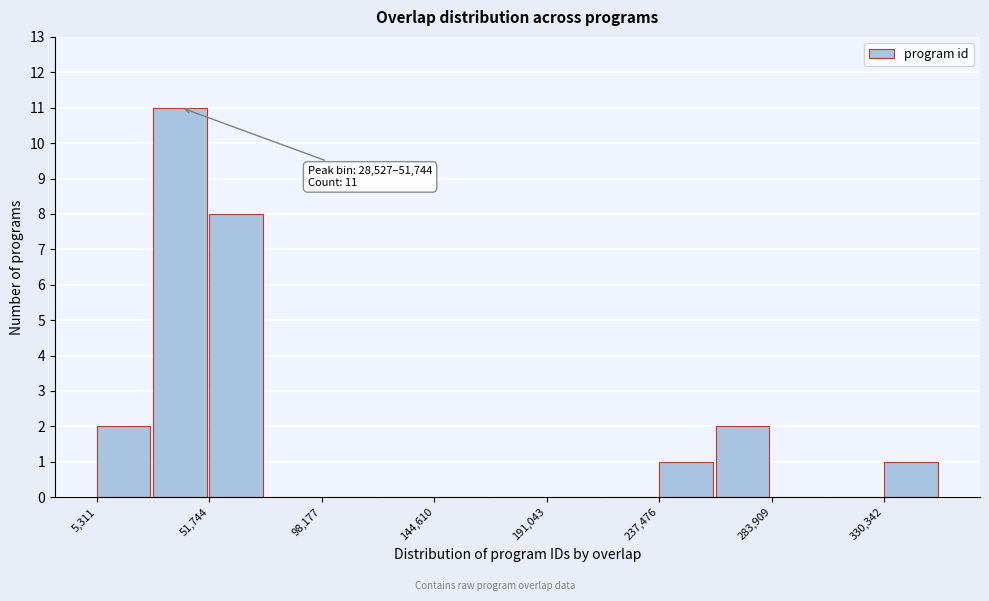

Which range on the x-axis has the tallest bar?

30000 to 50000